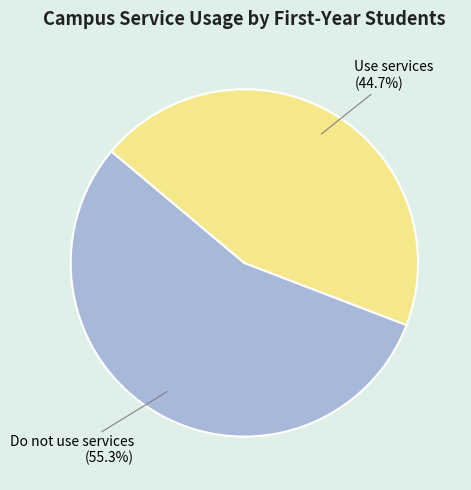

Which category accounts for the majority?

Do not use services